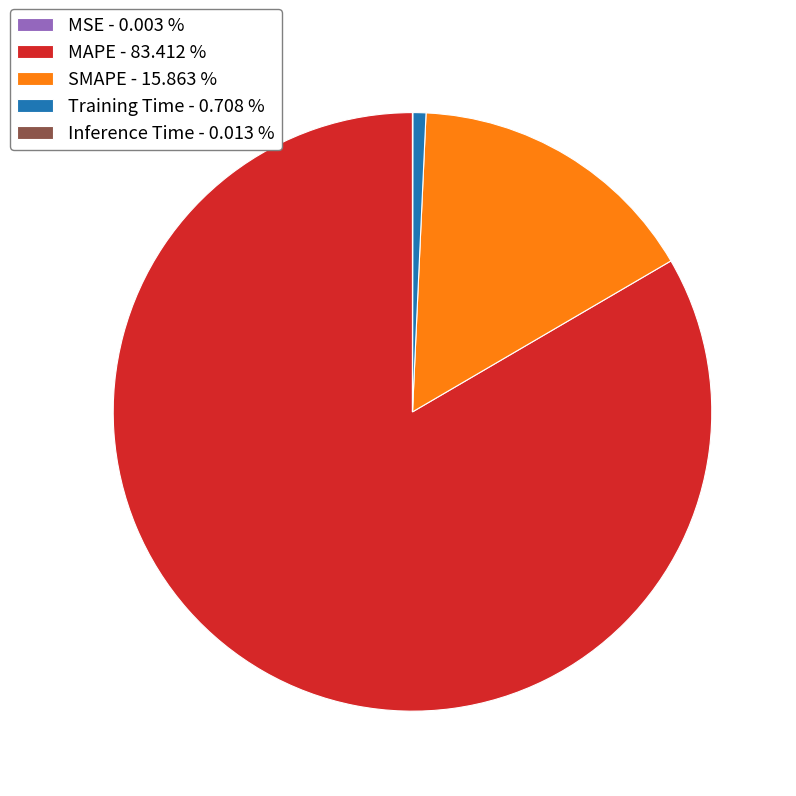

Which category has the biggest portion of the pie?

MAPE